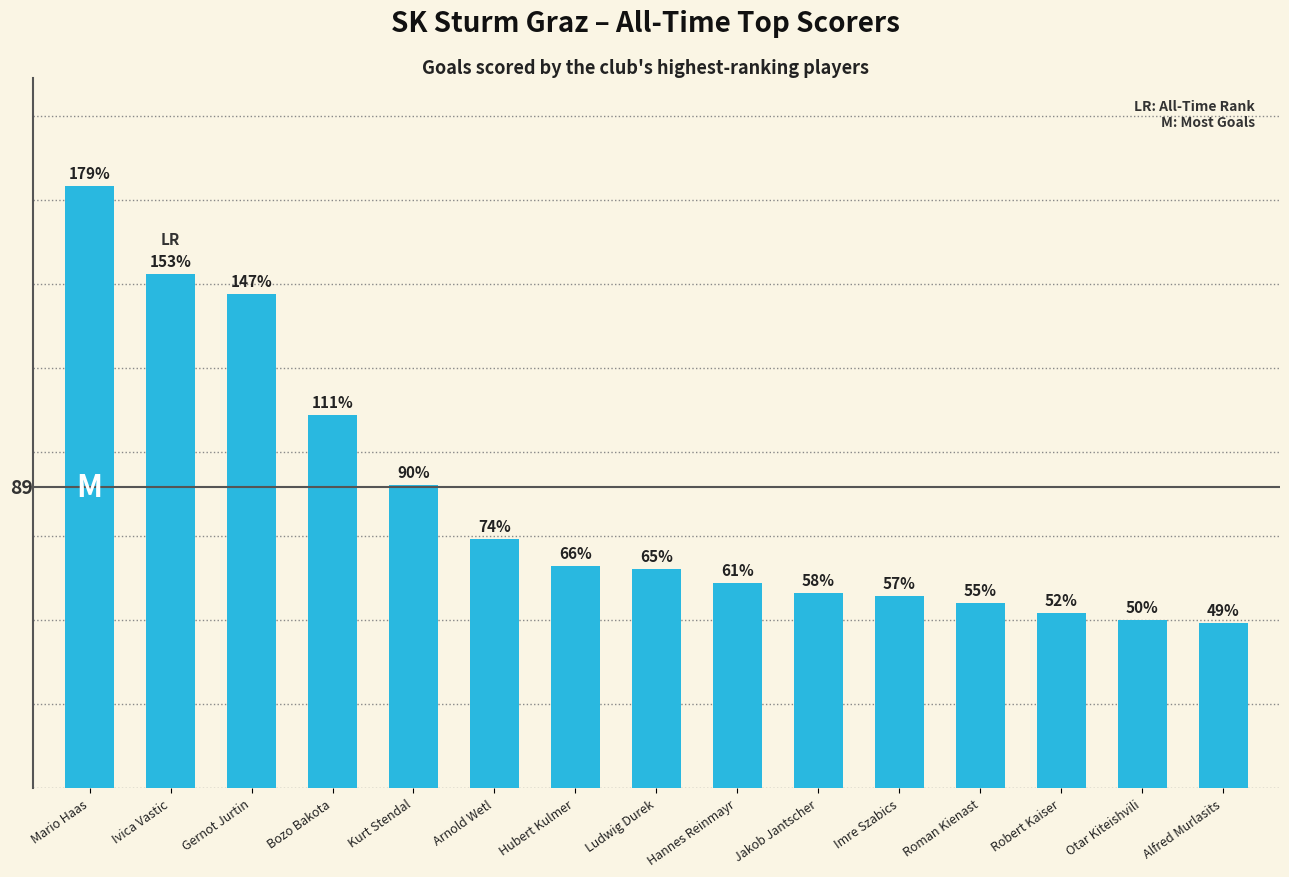

At which label is the value closest to 114?

Bozo Bakota